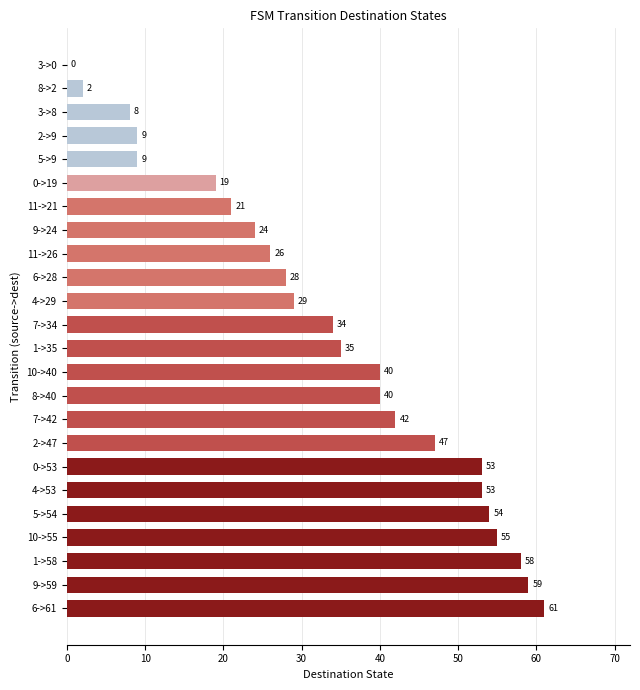

Are the bars horizontal?

Yes